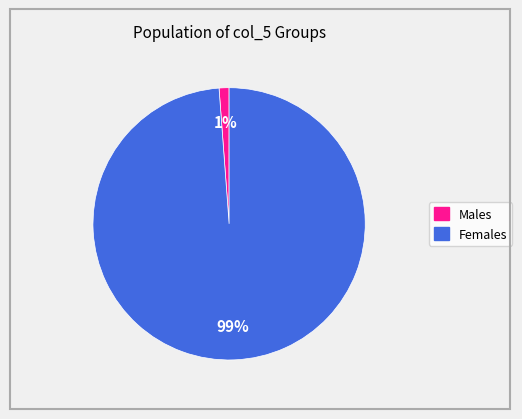

Is there a majority slice in this chart?

Yes